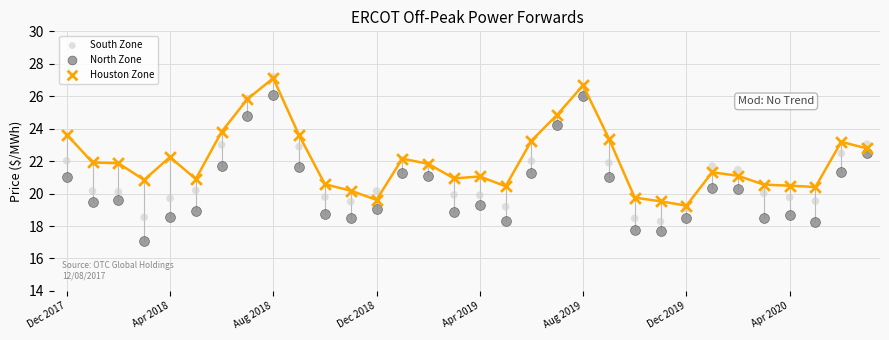

What are all the series names shown in the legend?

South Zone, North Zone, Houston Zone